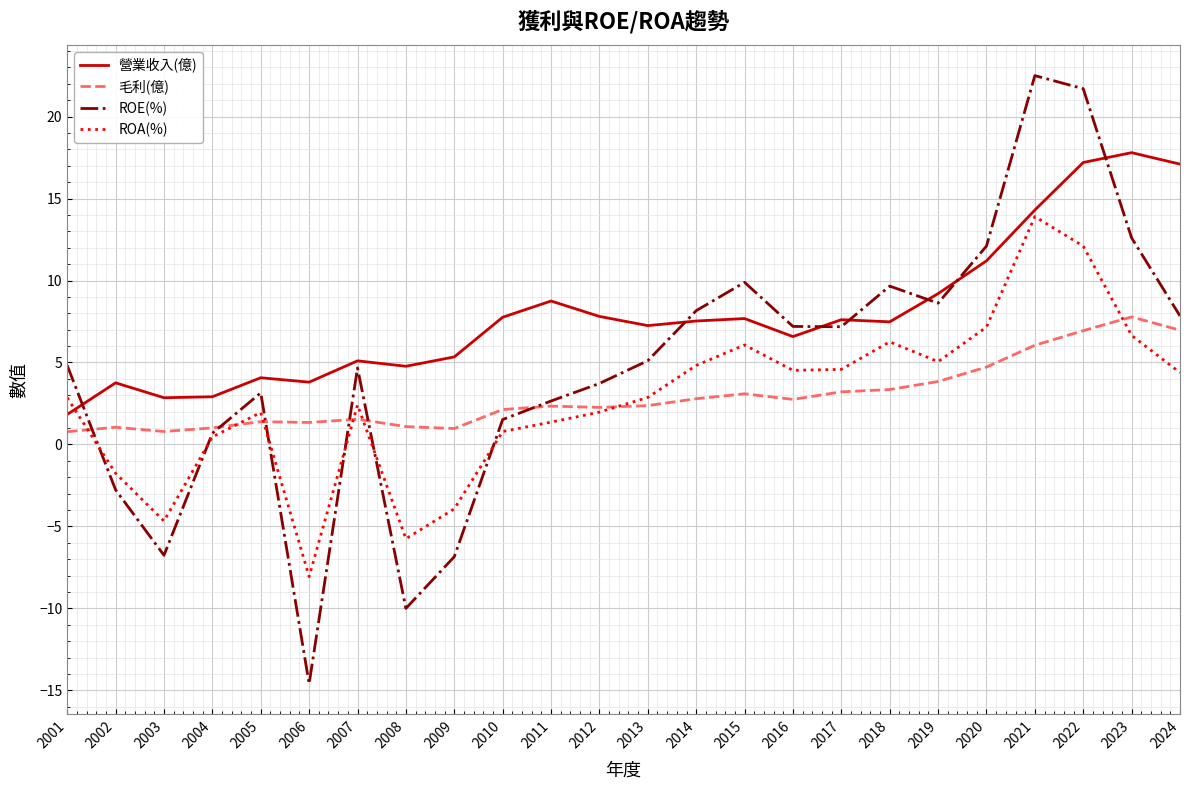

What is the total value across all series at 2023?

44.8